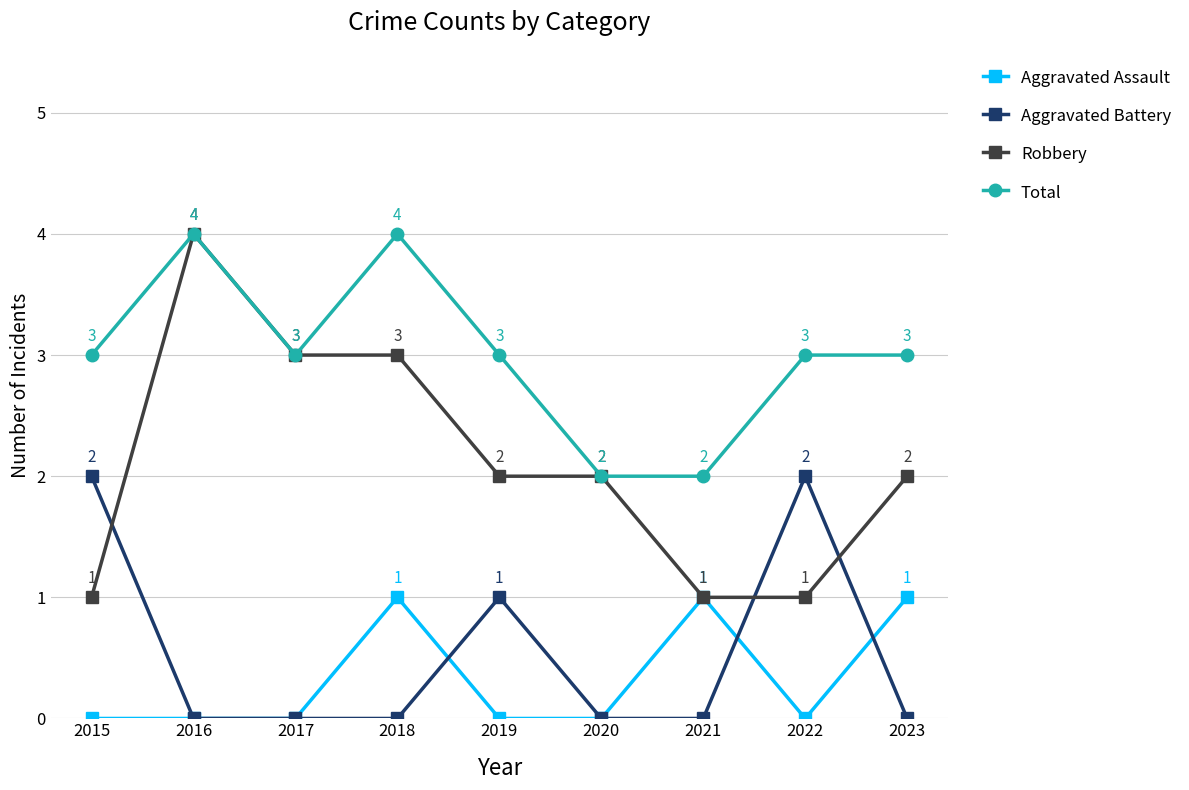

Which category has the highest value in the Robbery series?

2016